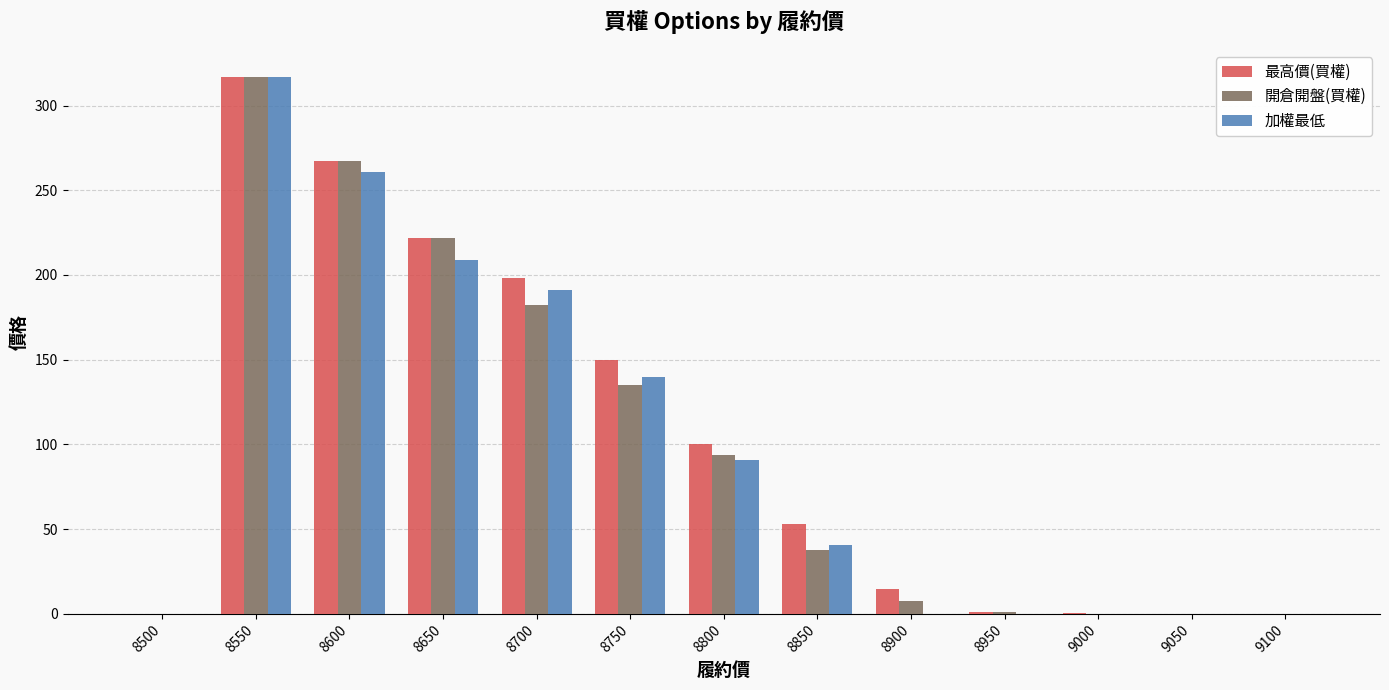

Are the bars grouped side by side (vs. stacked)?

Yes